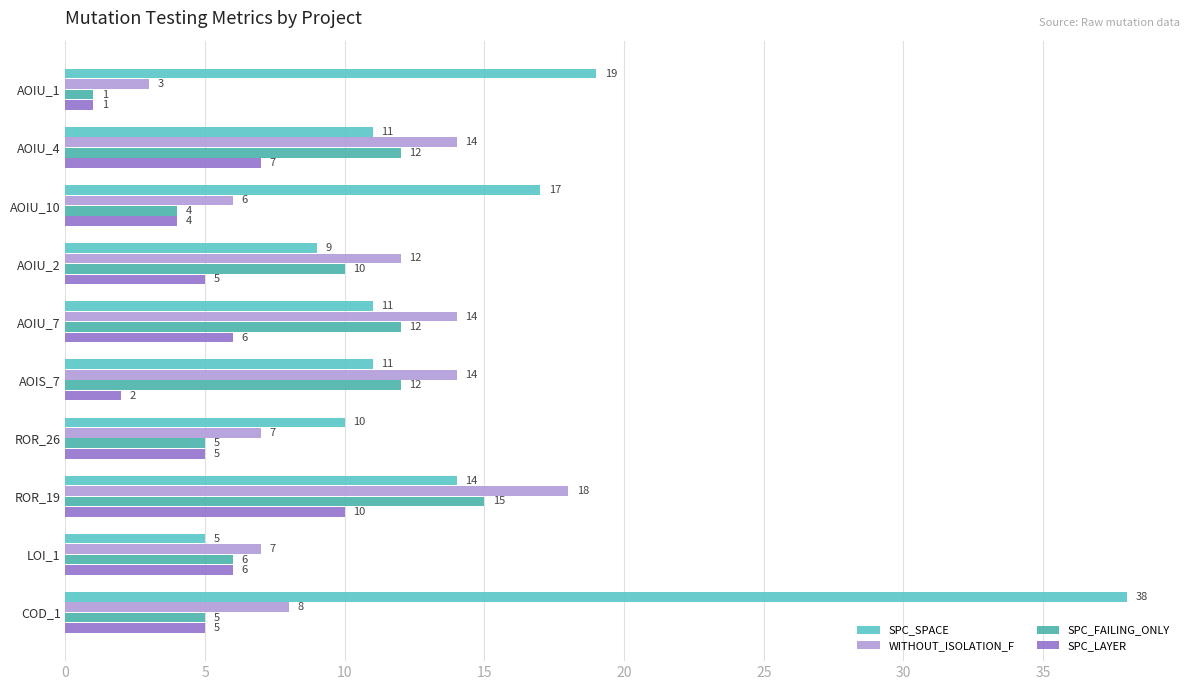

Rank the series by their maximum value, from lowest to highest.

SPC_LAYER, SPC_FAILING_ONLY, WITHOUT_ISOLATION_F, SPC_SPACE